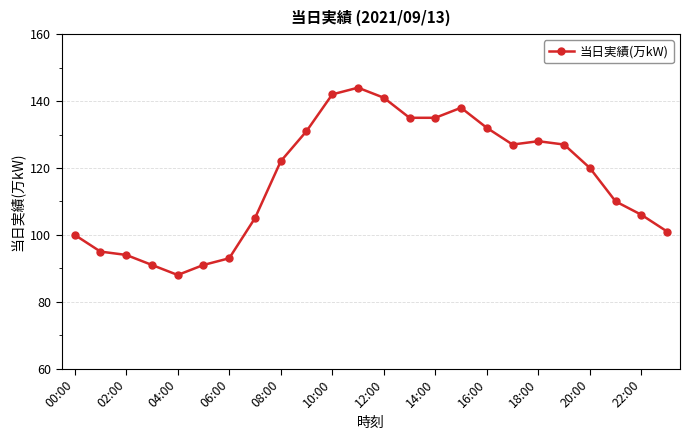

What is the smallest value displayed?

88